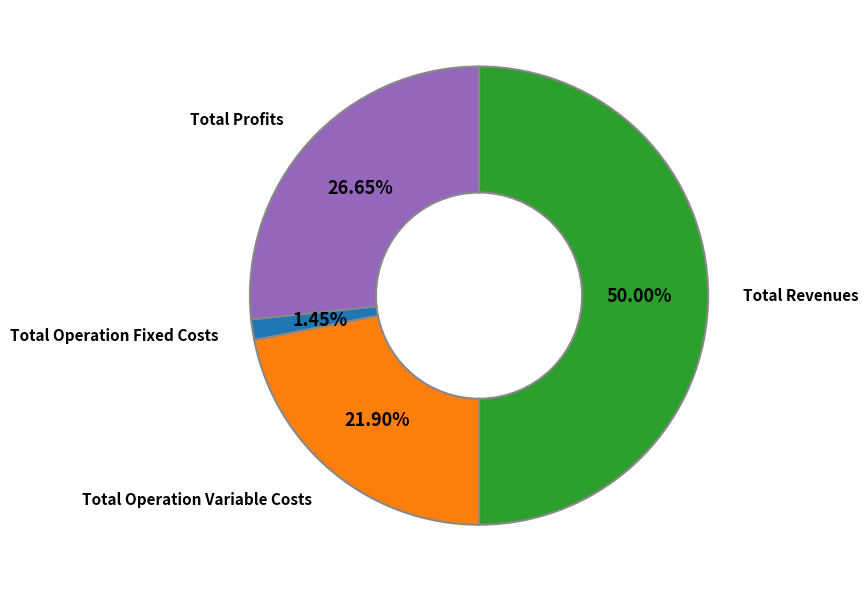

Rank the categories by value from lowest to highest.

Total Operation Fixed Costs, Total Operation Variable Costs, Total Profits, Total Revenues